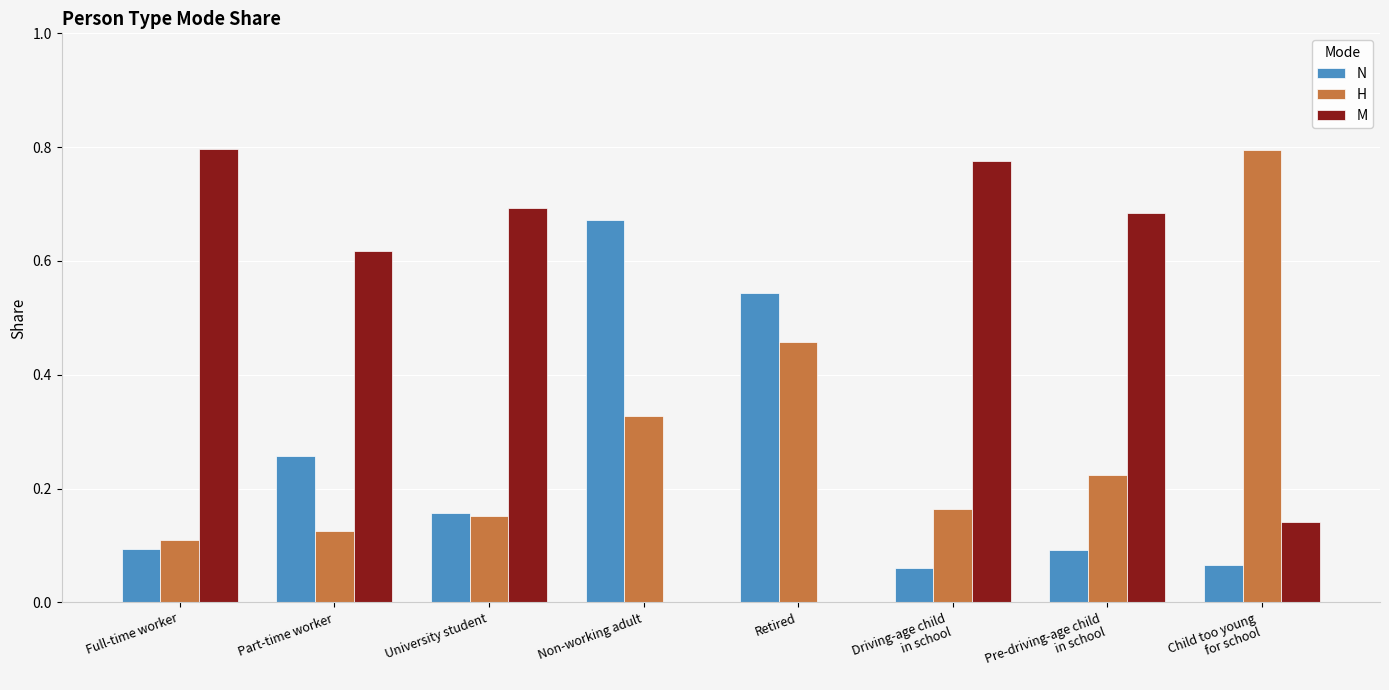

Is the value of M at Full-time worker greater than the value of N at Part-time worker?

Yes